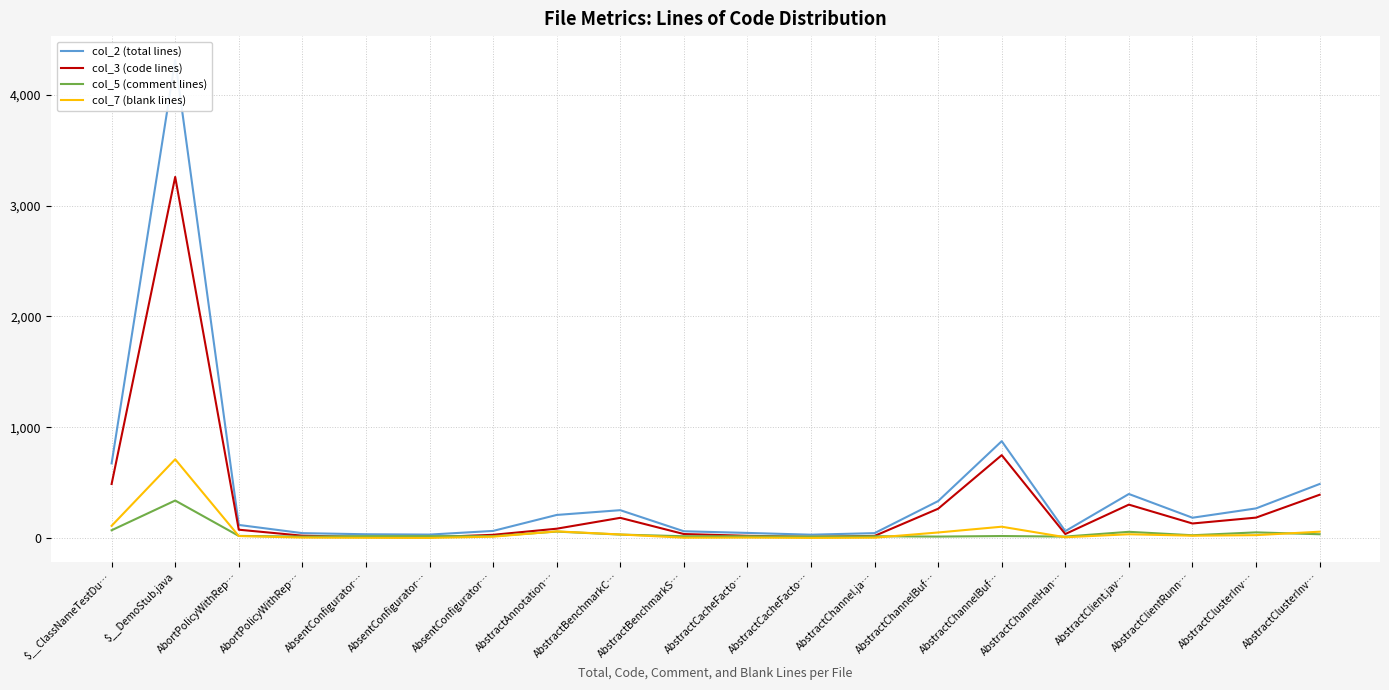

Rank the categories by col_2 (total lines) value from lowest to highest.

AbstractCacheFacto…, AbsentConfigurator…, AbsentConfigurator…, AbortPolicyWithRep…, AbstractChannel.ja…, AbstractCacheFacto…, AbstractBenchmarkS…, AbstractChannelHan…, AbsentConfigurator…, AbortPolicyWithRep…, AbstractClientRunn…, AbstractAnnotation…, AbstractBenchmarkC…, AbstractClusterInv…, AbstractChannelBuf…, AbstractClient.jav…, AbstractClusterInv…, $__ClassNameTestDu…, AbstractChannelBuf…, $__DemoStub.java